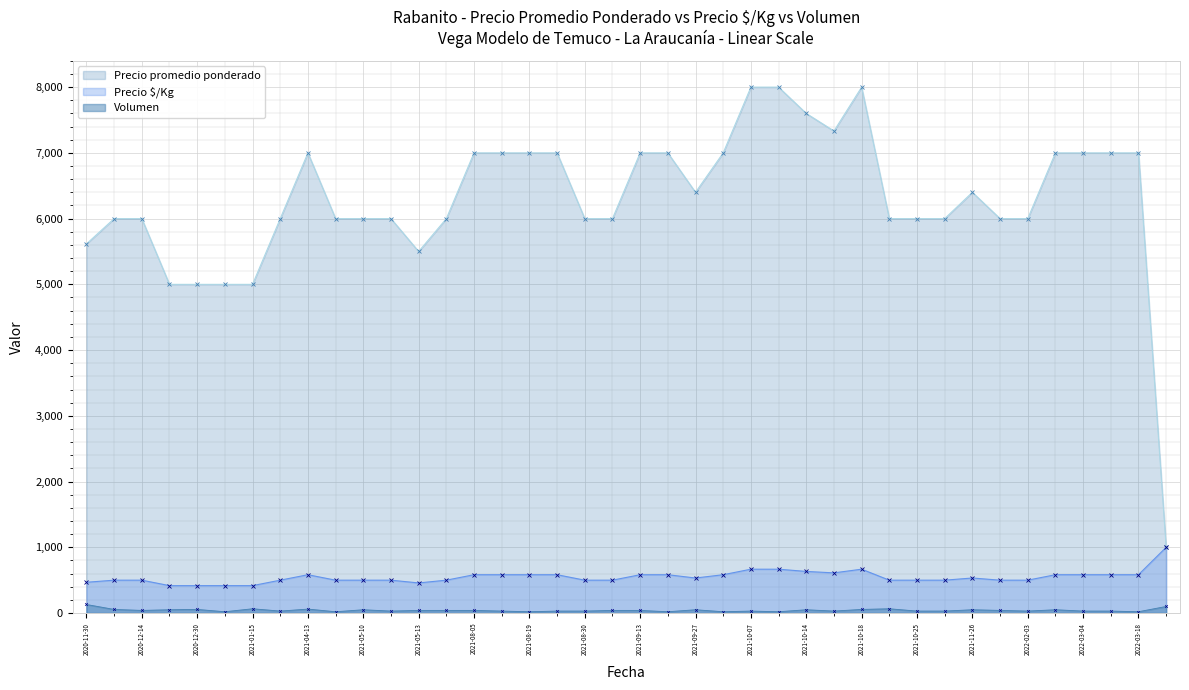

How many lines are shown in the chart?

3